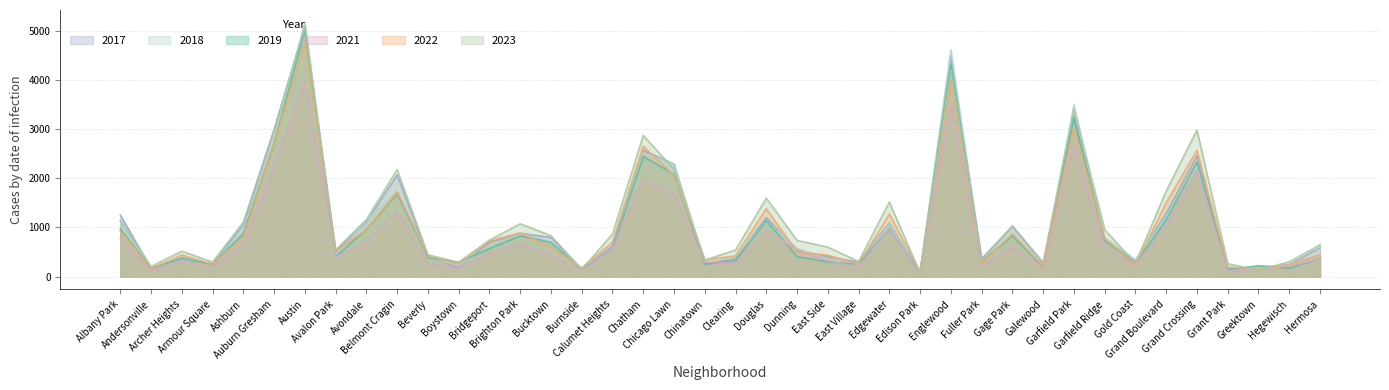

At which label does 2021 first exceed 474?

Albany Park